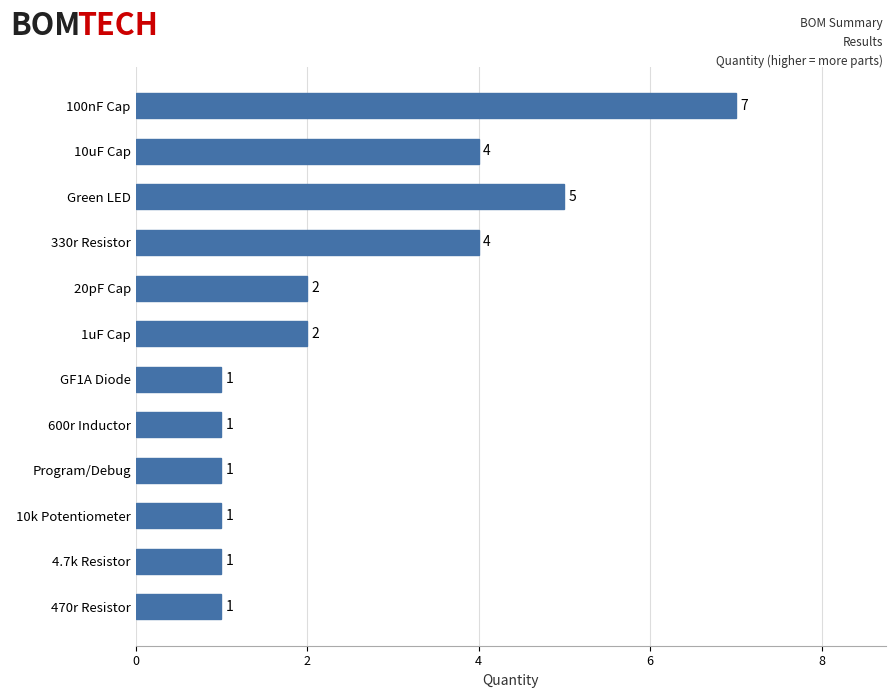

What is the change in value from Green LED to 20pF Cap?

-3